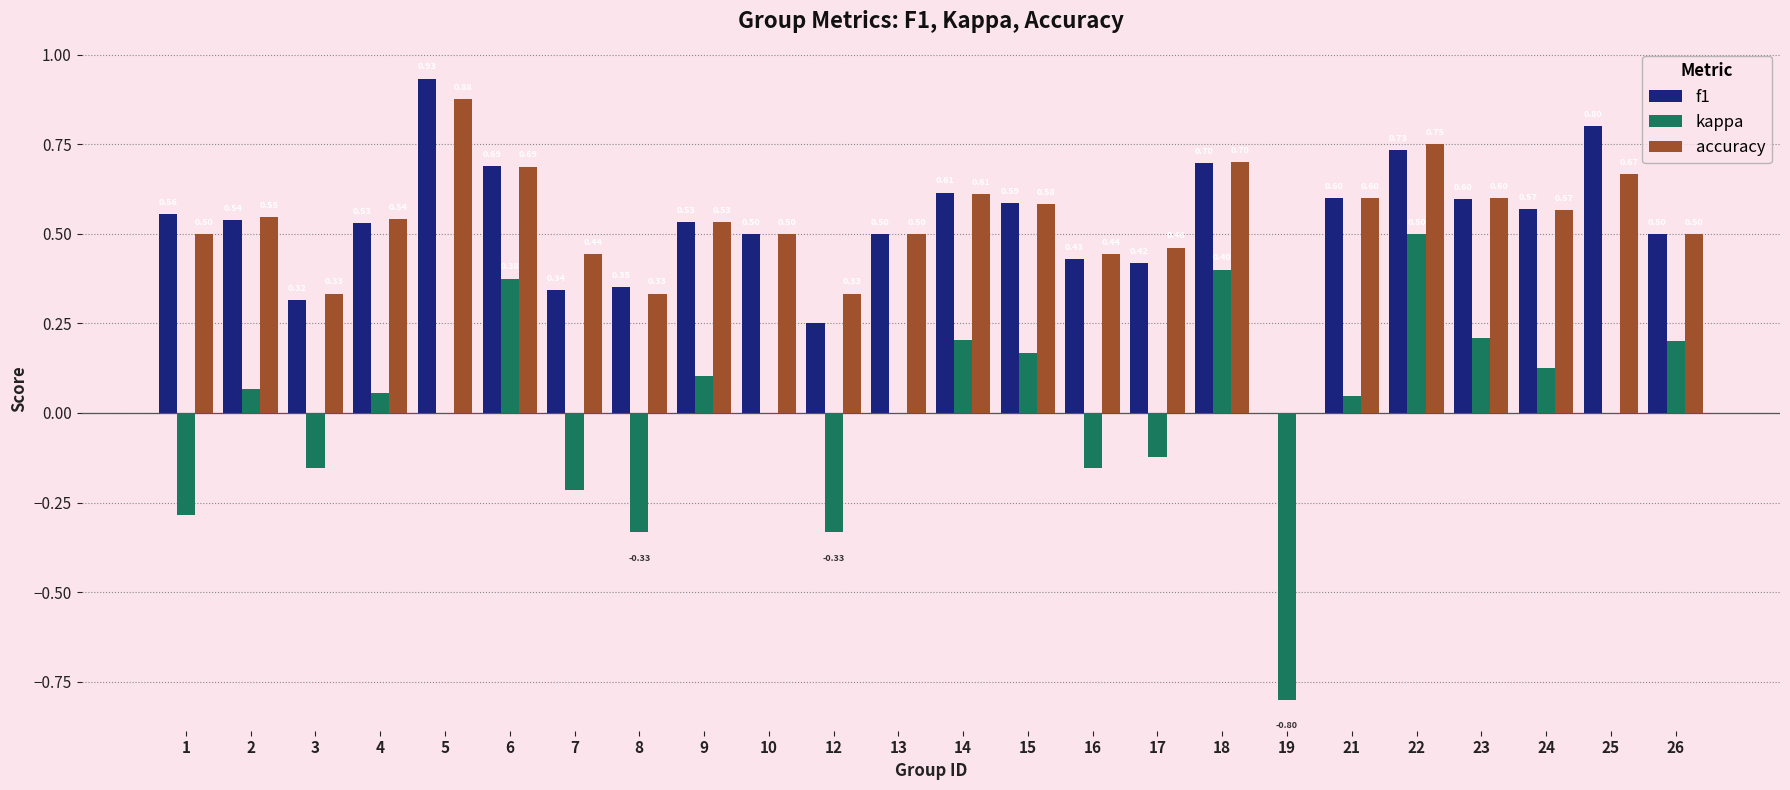

Is the value of kappa at 15 greater than the value of accuracy at 22?

No